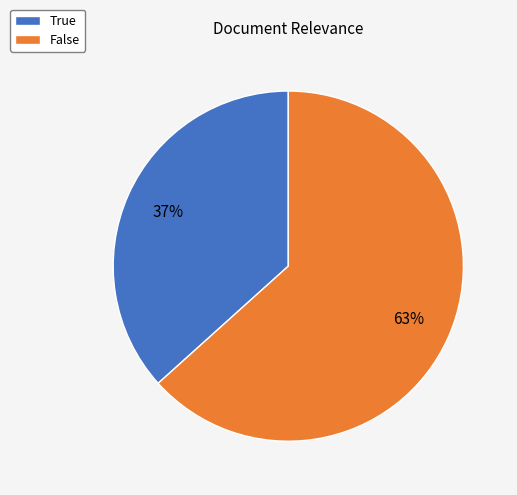

To the nearest percent, what is the average slice percentage?

50%